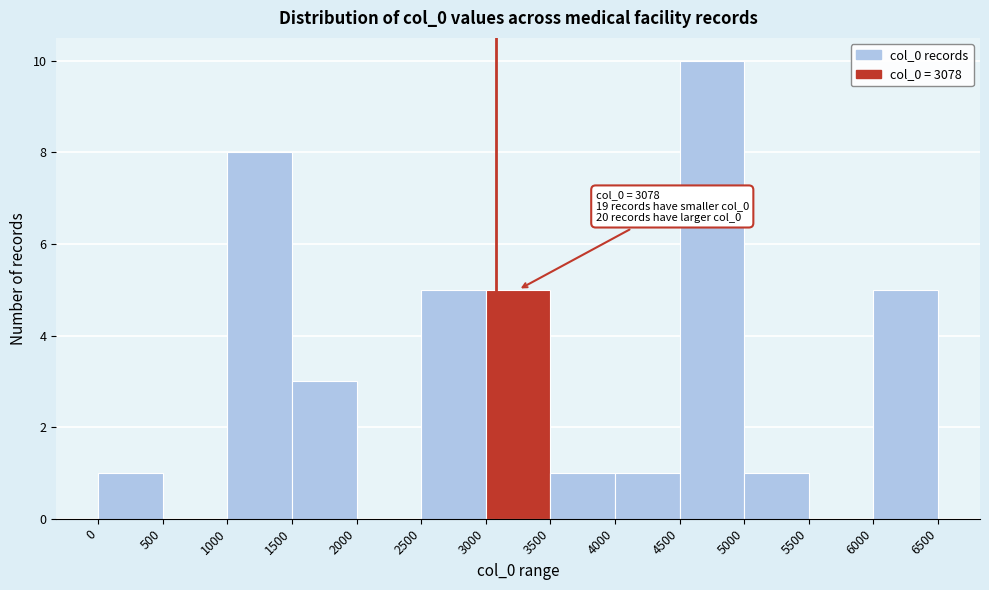

Over which range of the x-axis is the bar tallest?

4500 to 5000